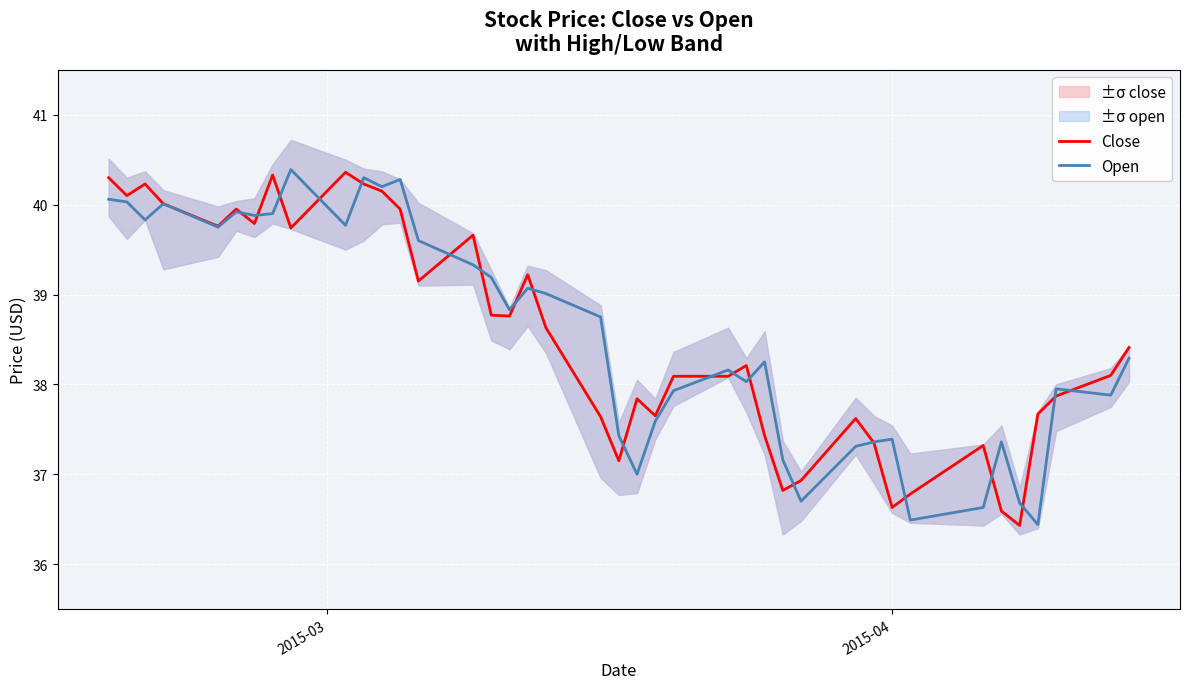

What is the maximum value for Open?

40.4